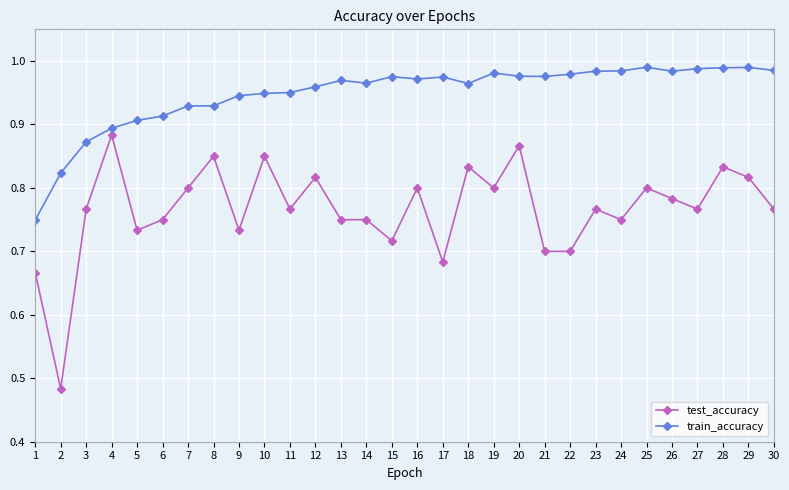

What is the sum of all train_accuracy values?

28.5